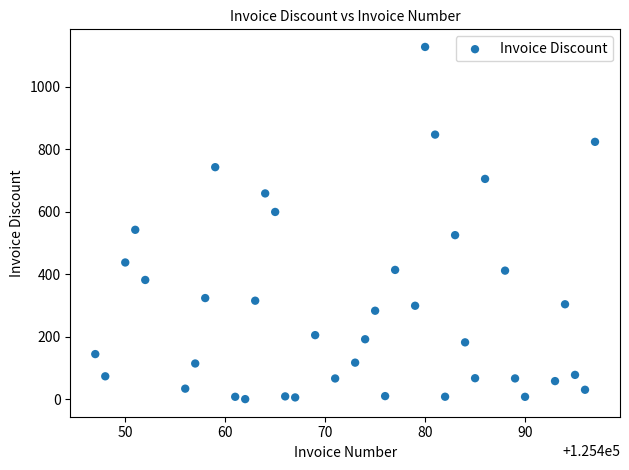

What is the range of Y values (max minus min)?

1127.9